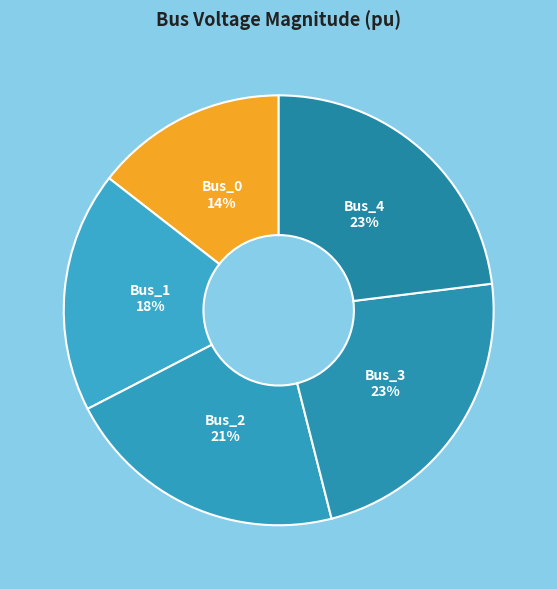

To the nearest percent, what is the difference between the Bus_0 and Bus_4 slice percentages?

9%